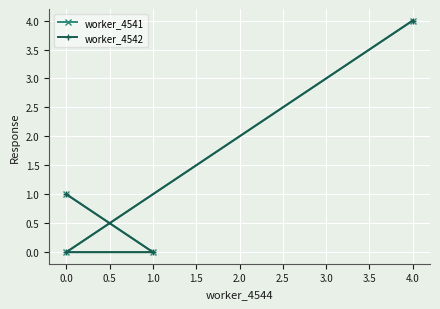

True or false: worker_4542 and worker_4541 intersect in this chart.

False